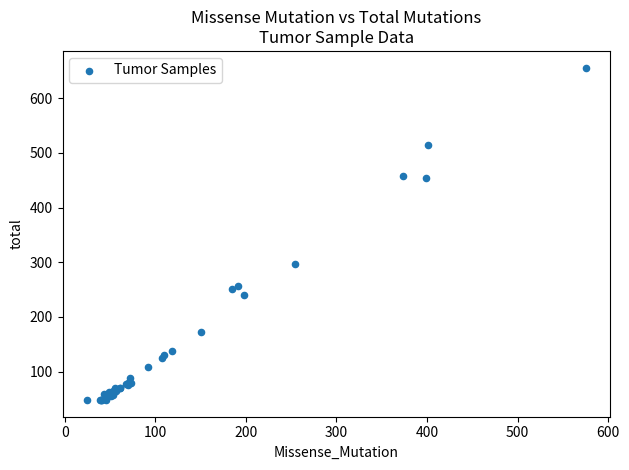

What Y value in the scatter plot is closest to 352?

297